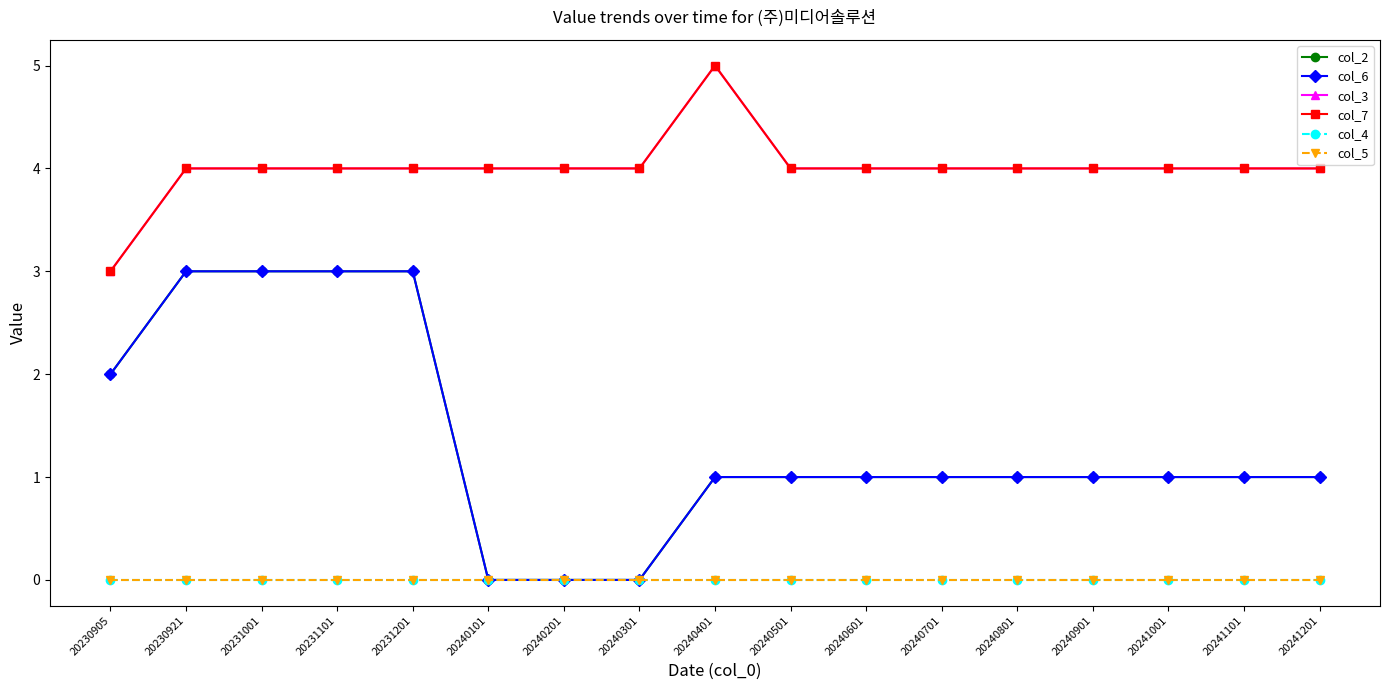

What is the value of the col_7 point at the 17th from the left?

4